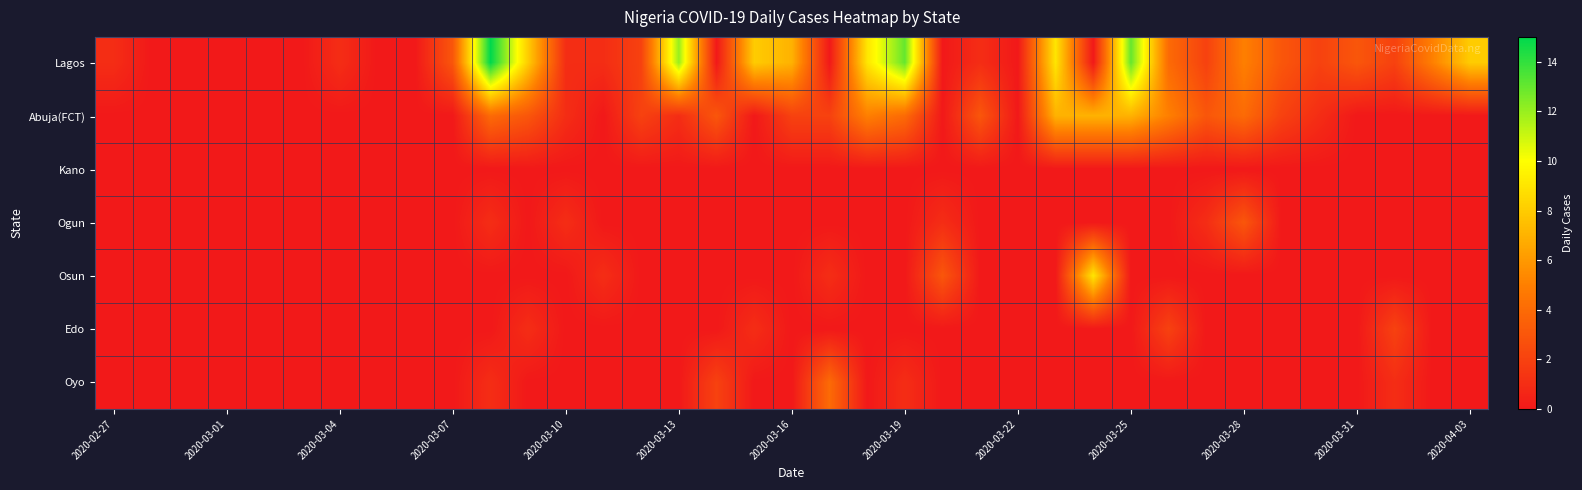

Which series has the largest total across all categories?

Lagos